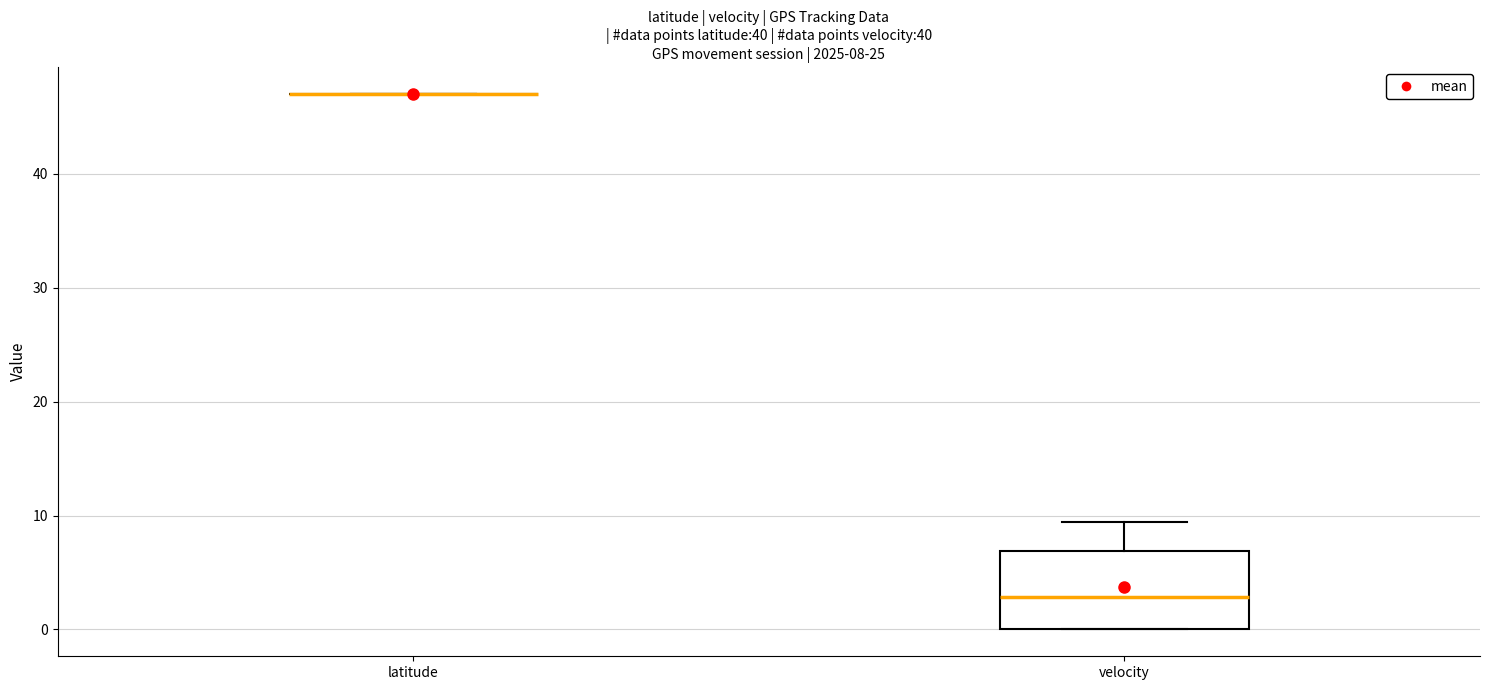

Comparing the boxes themselves (not the whiskers), which one is the tallest?

velocity